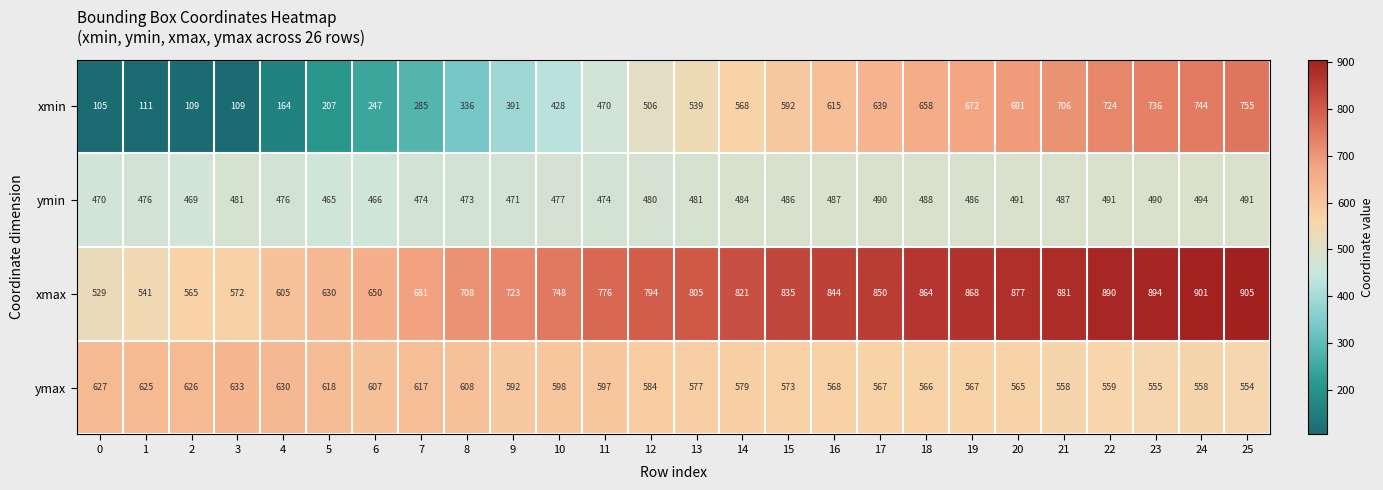

Which series has the largest total across all categories?

xmax